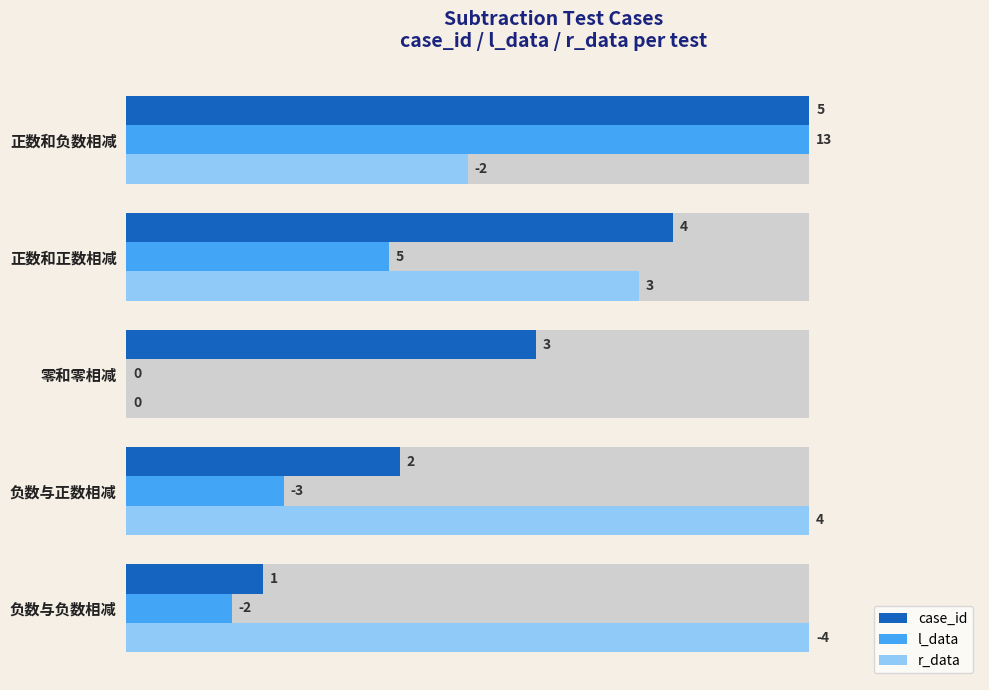

What are all the series names shown in the legend?

case_id, l_data, r_data